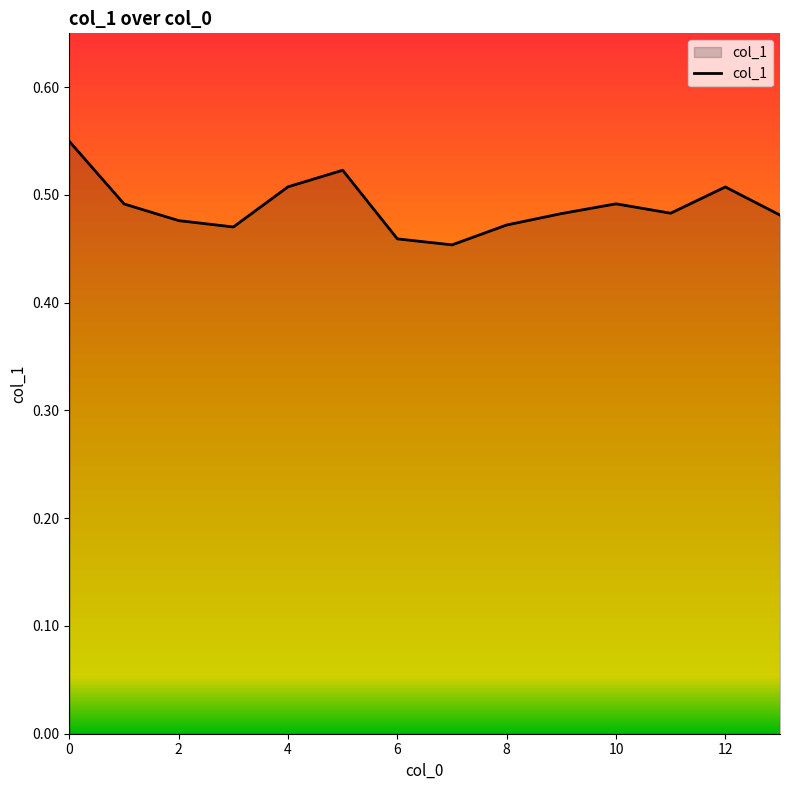

Does the chart have visible grid lines?

No